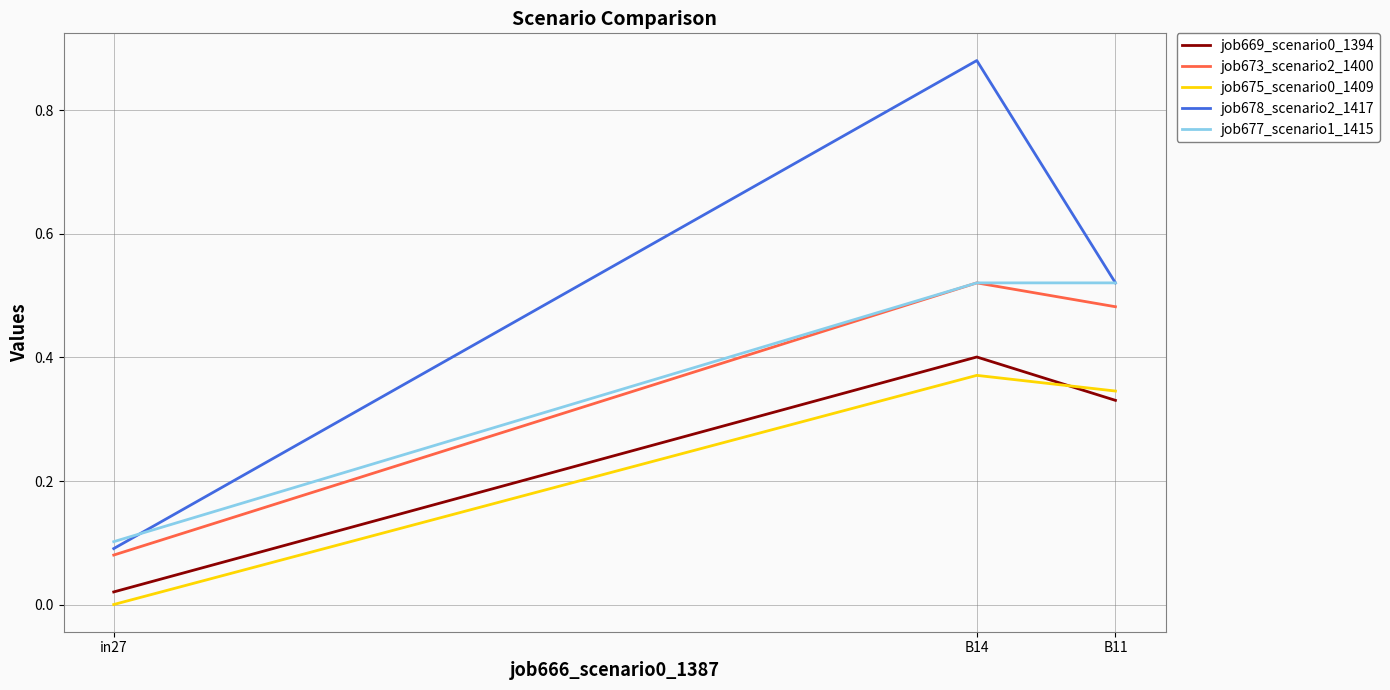

The job675_scenario0_1409 series shows 0.2 at in27. True or false?

False